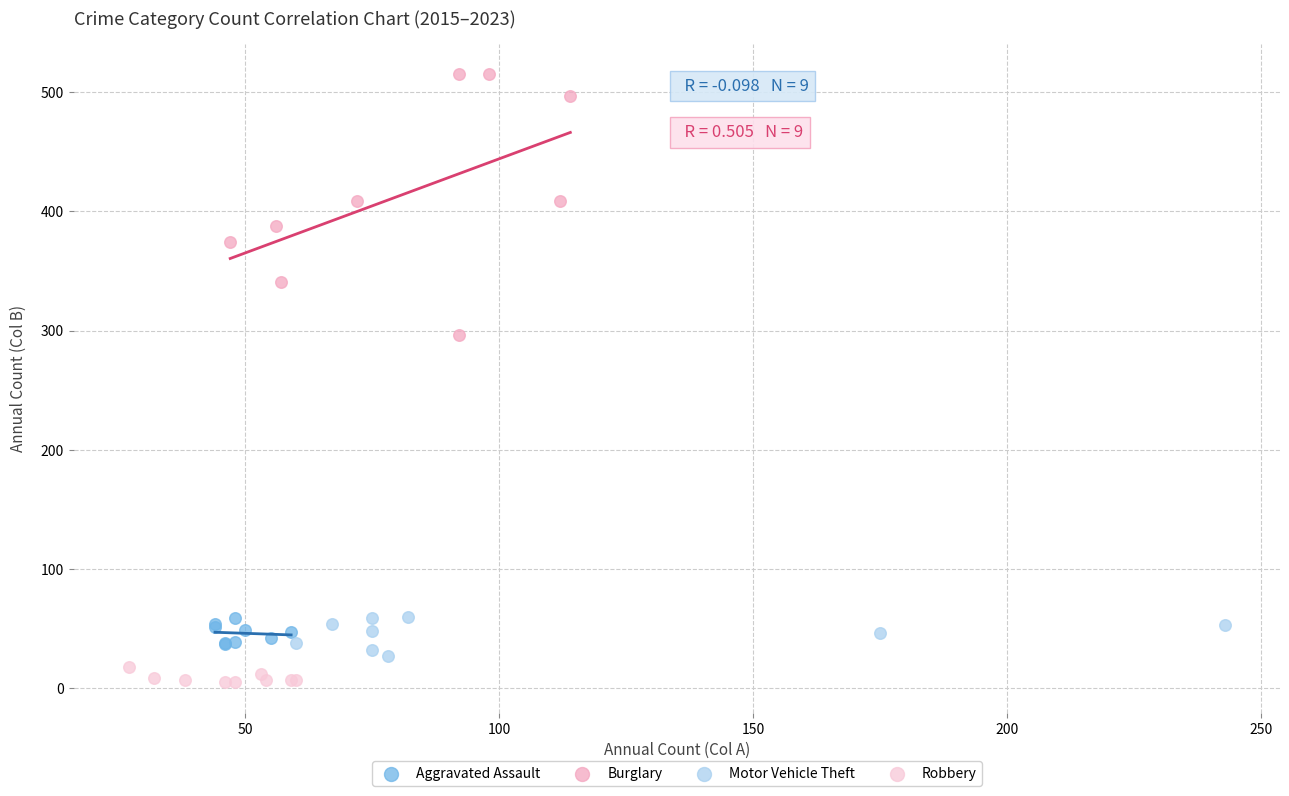

Which series has the largest Y range (max minus min)?

Burglary